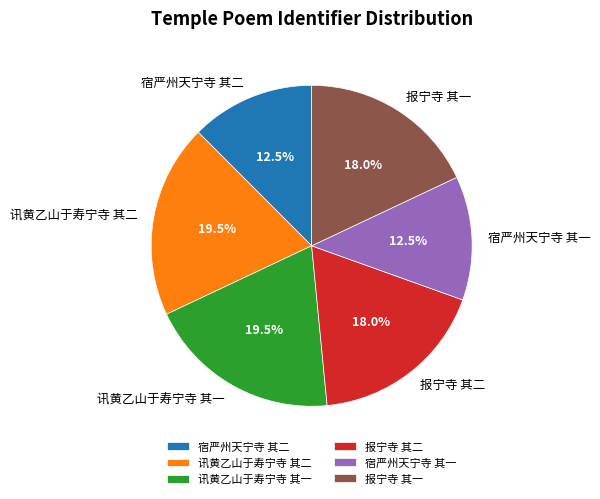

What percentage is NOT represented by 报宁寺 其二?

82.0%